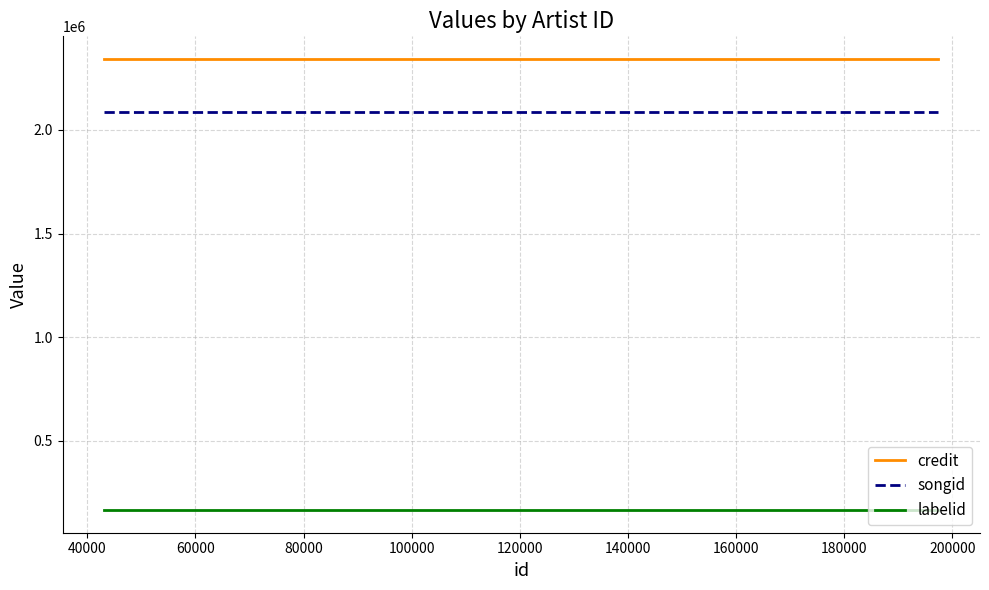

List the series in order of their peak value, highest first.

credit, songid, labelid